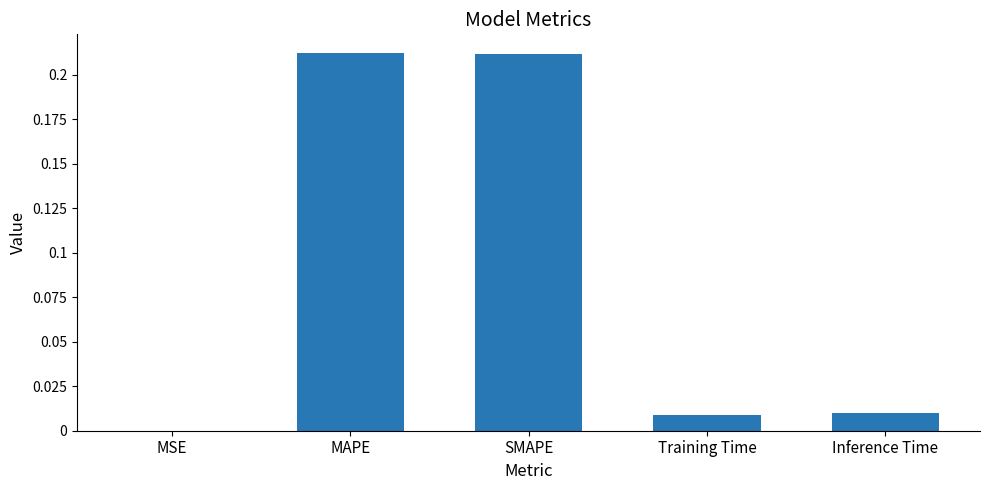

Which has a higher value, Training Time or MAPE?

MAPE